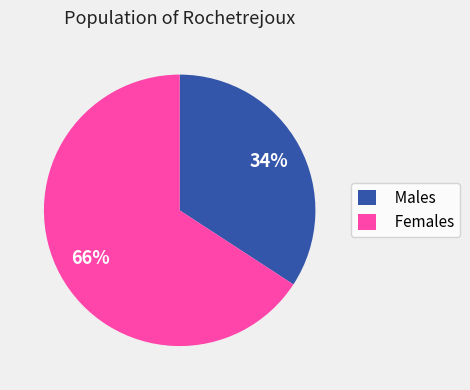

Is it true that Males is 44% of the pie?

False